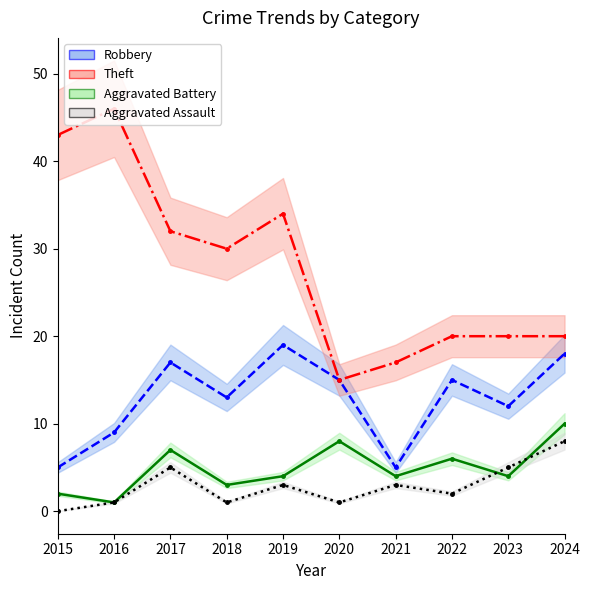

Which series has the largest range (max minus min)?

Theft